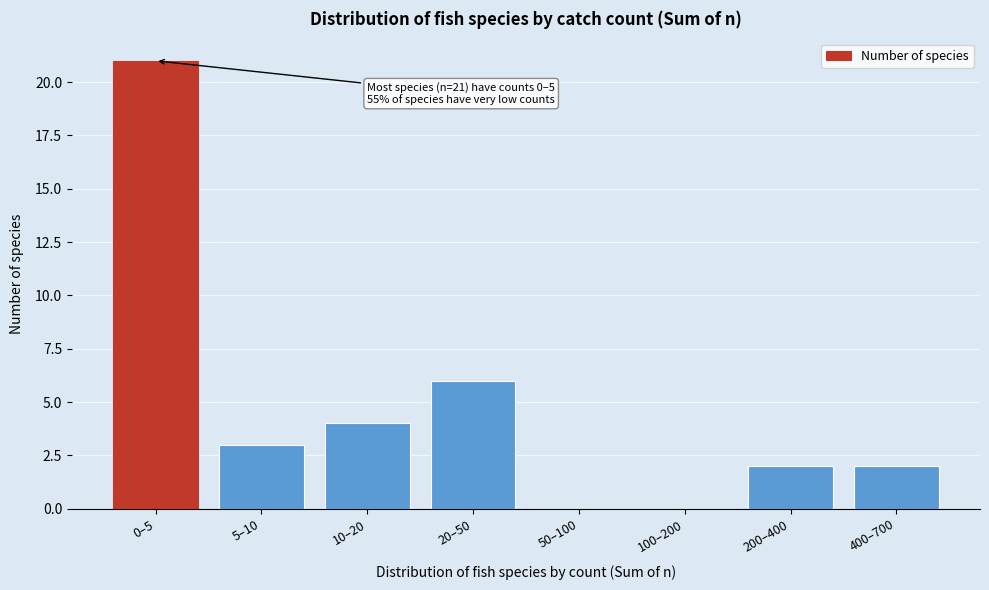

Reading left to right, transcribe all the data shown in this chart.

0–5=21	5–10=3	10–20=4	20–50=6	50–100=0	100–200=0	200–400=2	400–700=2